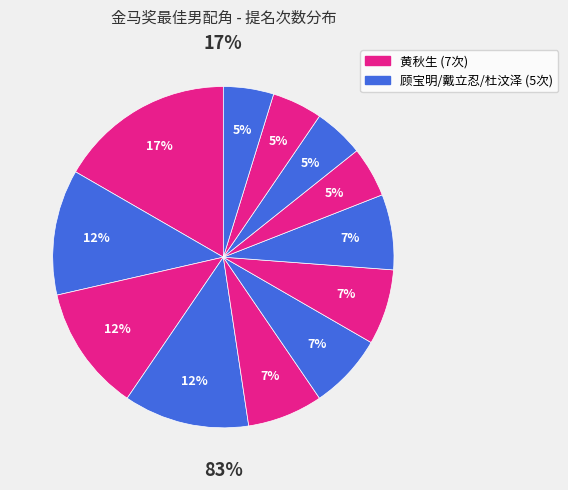

Count the number of slices in the pie.

12